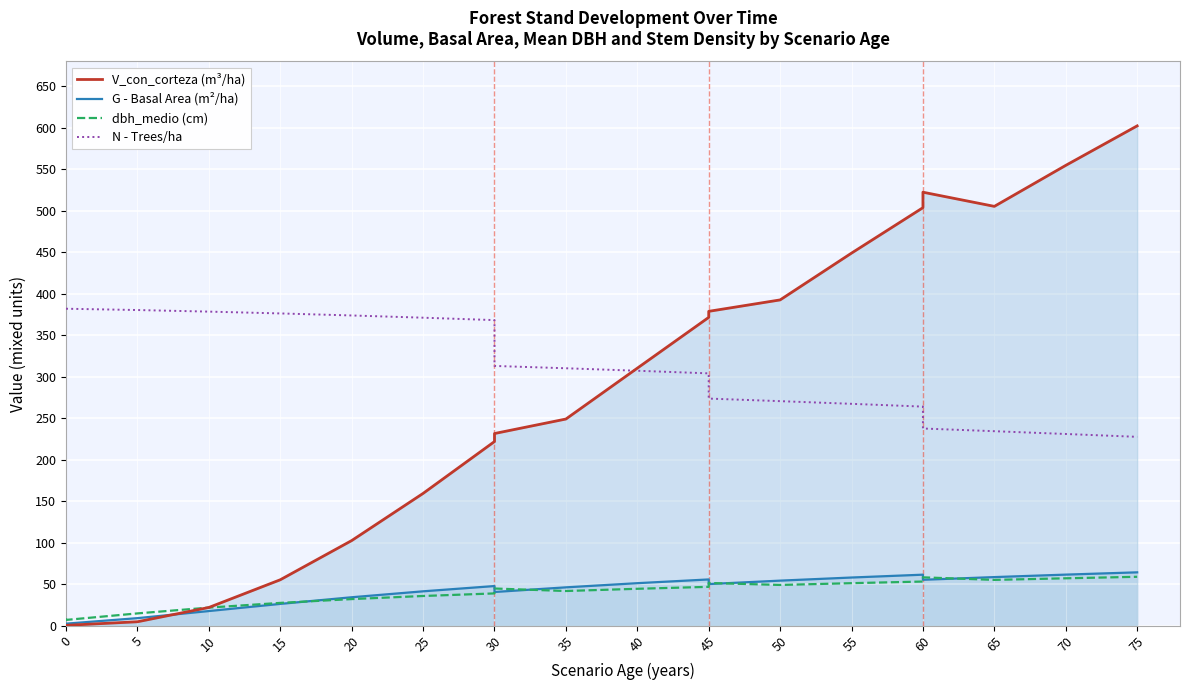

How many times do dbh_medio (cm) and G - Basal Area (m²/ha) cross each other?

7